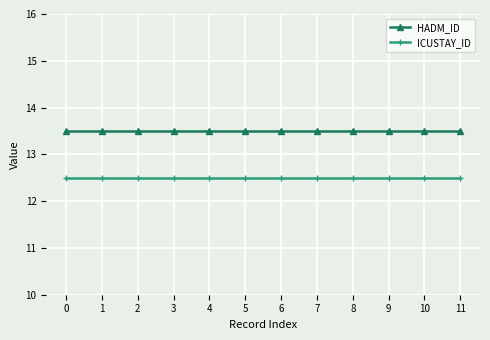

What are all the series names shown in the legend?

HADM_ID, ICUSTAY_ID